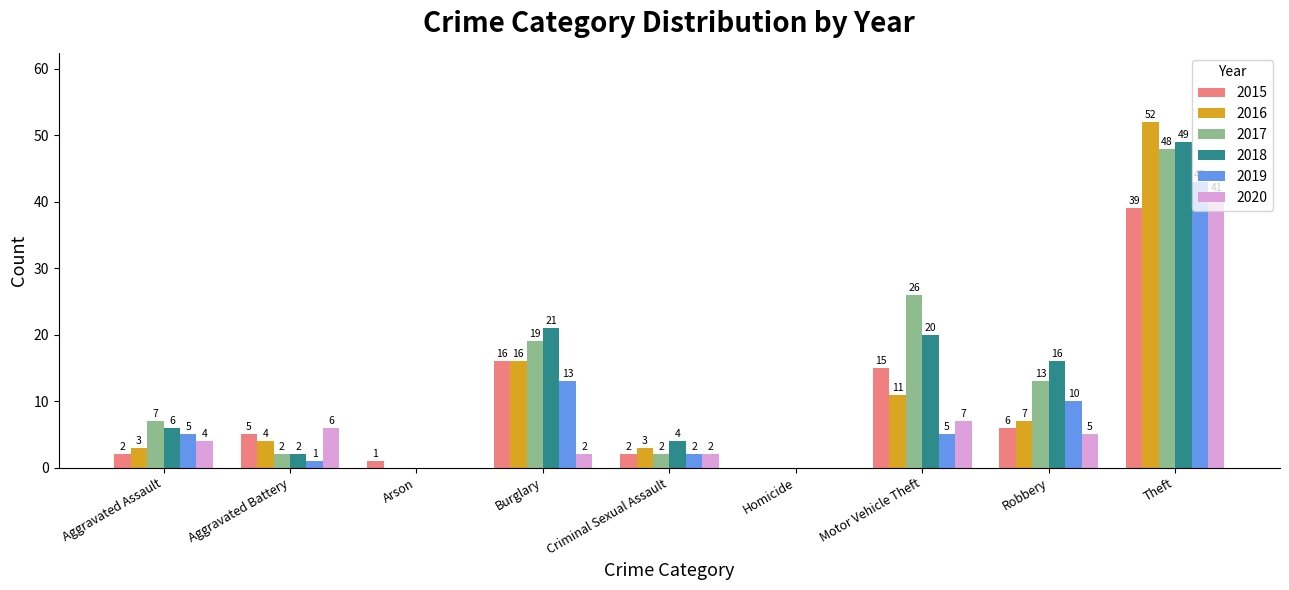

What is the sum of all 2016 values?

96